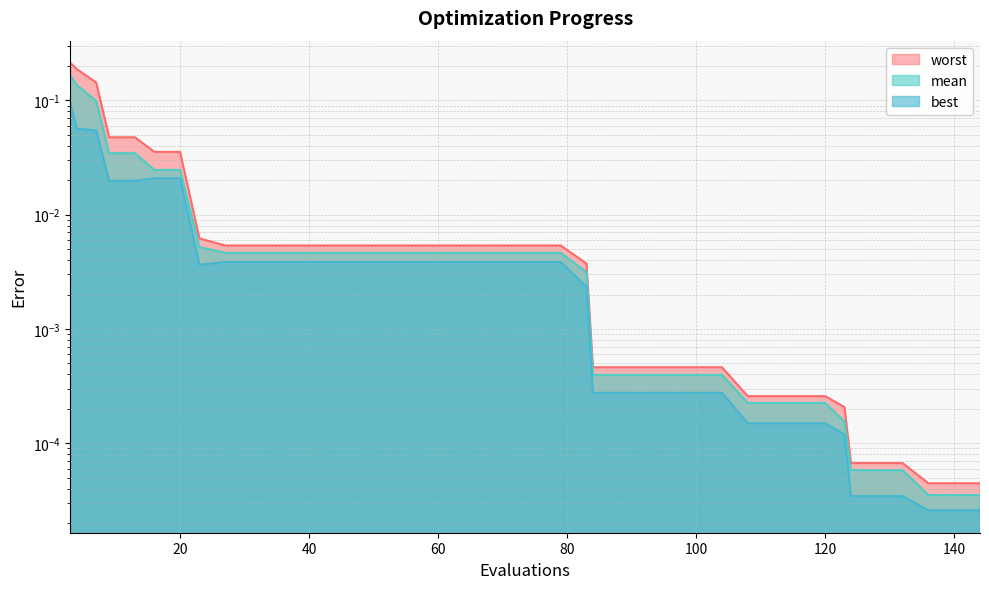

Between 35 and 63, which series saw the biggest shift?

mean